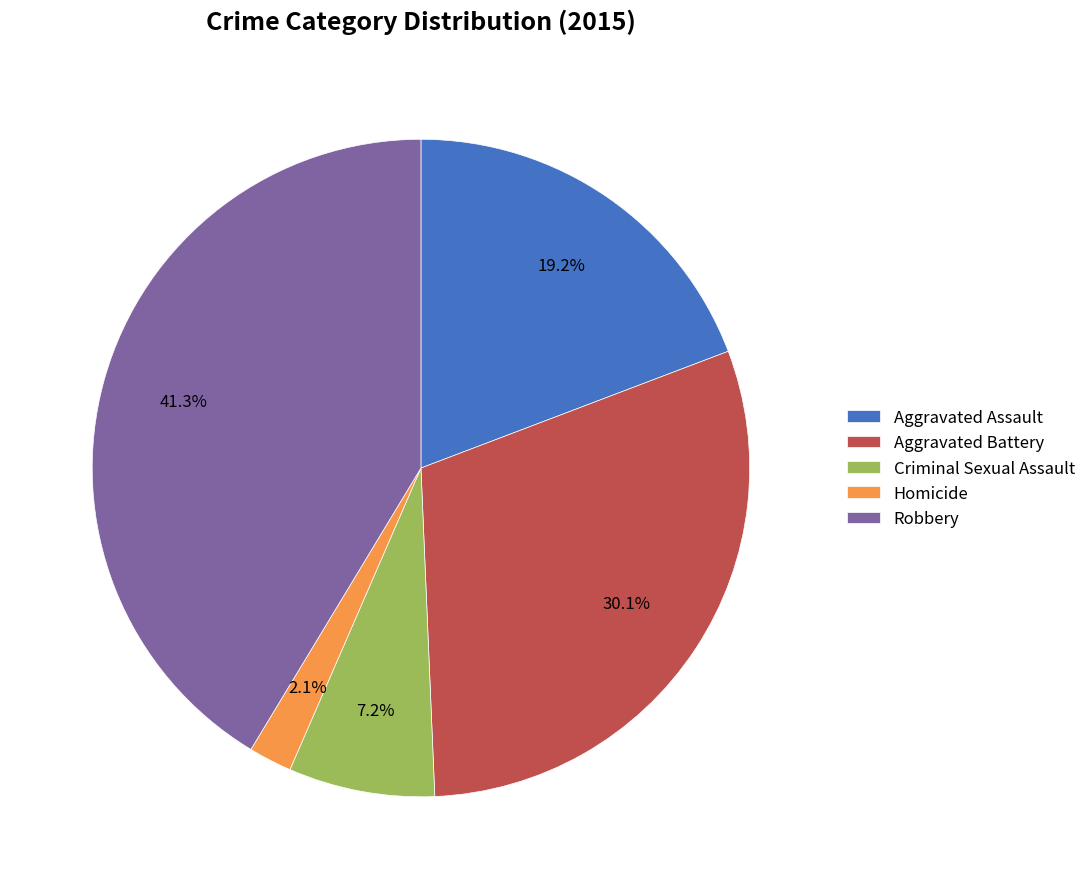

The Homicide slice represents 2% of the pie. True or false?

True